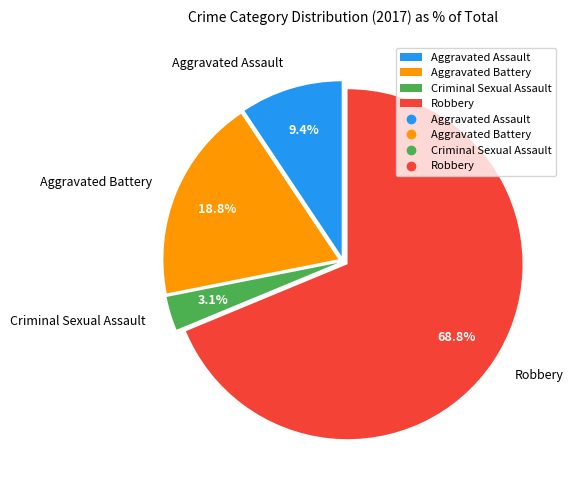

To the nearest percent, what is the difference between the largest and smallest slice percentages?

66%